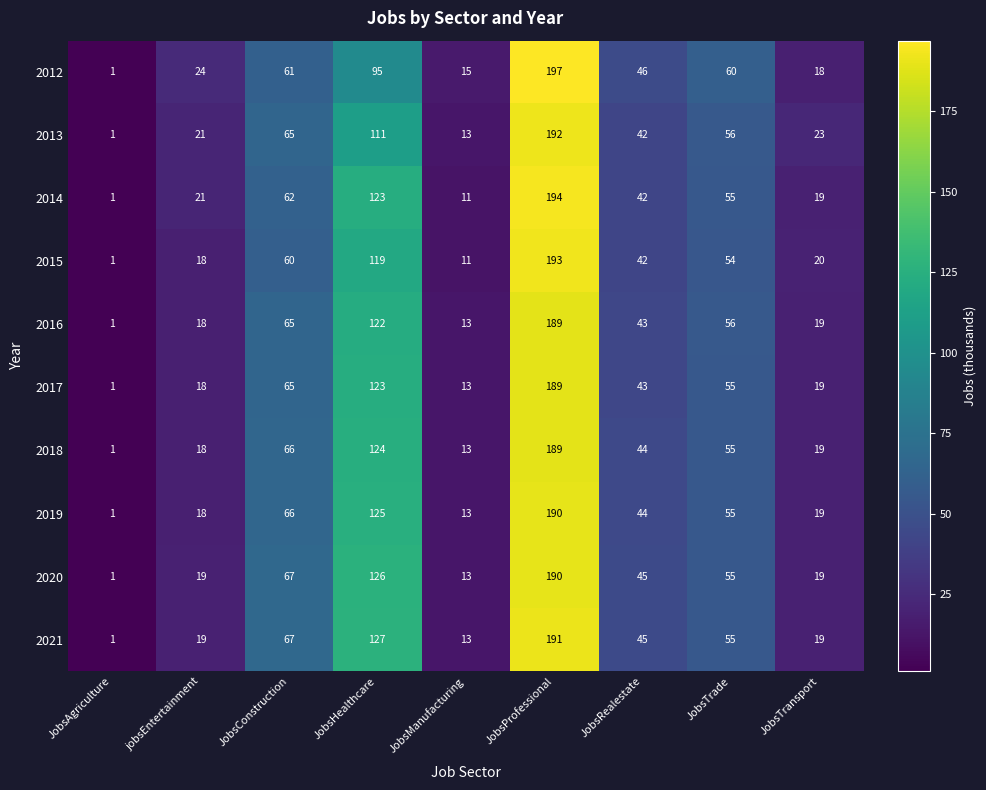

At which category does the chart reach its minimum across all series?

JobsAgriculture